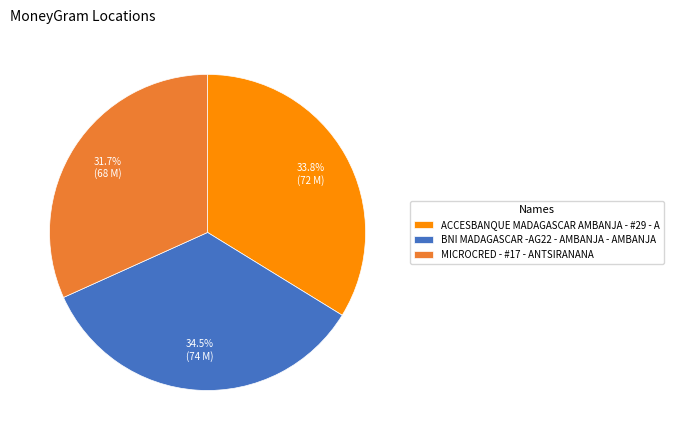

Is the sum of ACCESBANQUE MADAGASCAR AMBANJA - #29 - A and BNI MADAGASCAR -AG22 - AMBANJA - AMBANJA greater than half?

Yes